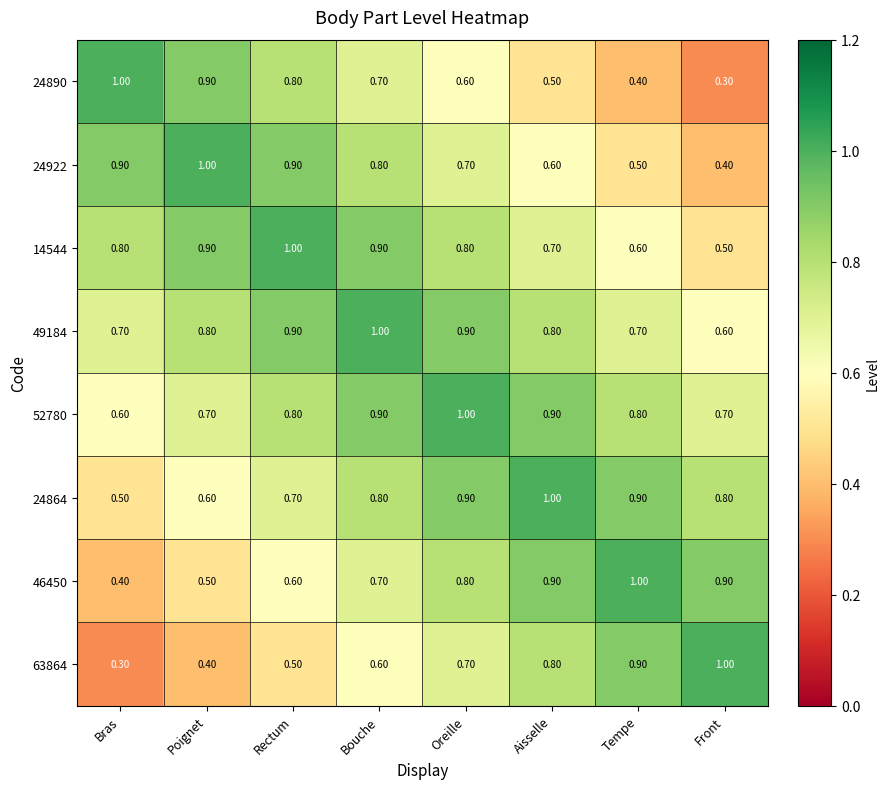

What is the total value across all series at Front?

5.2